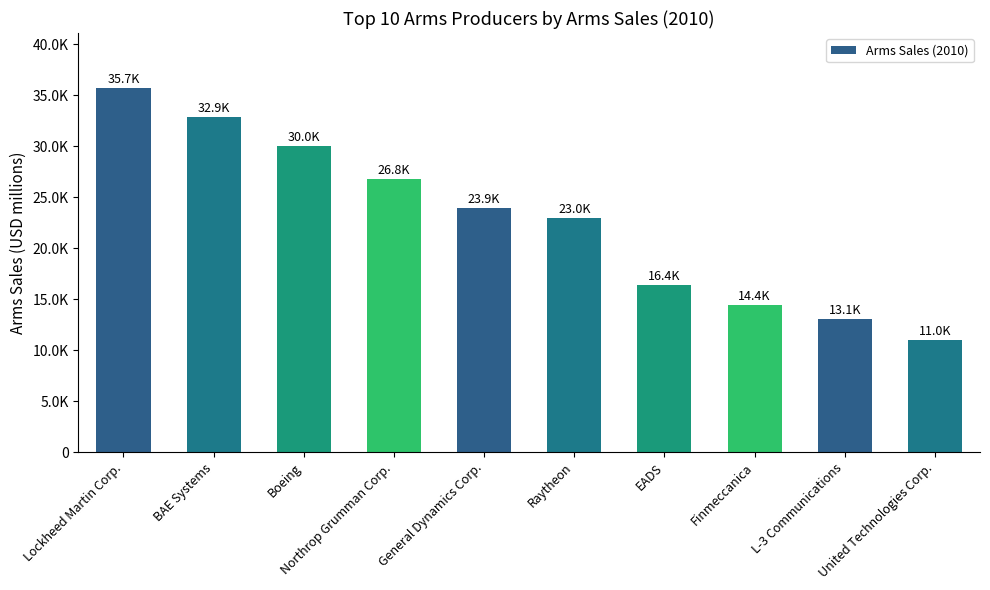

Does the chart contain any negative values?

No